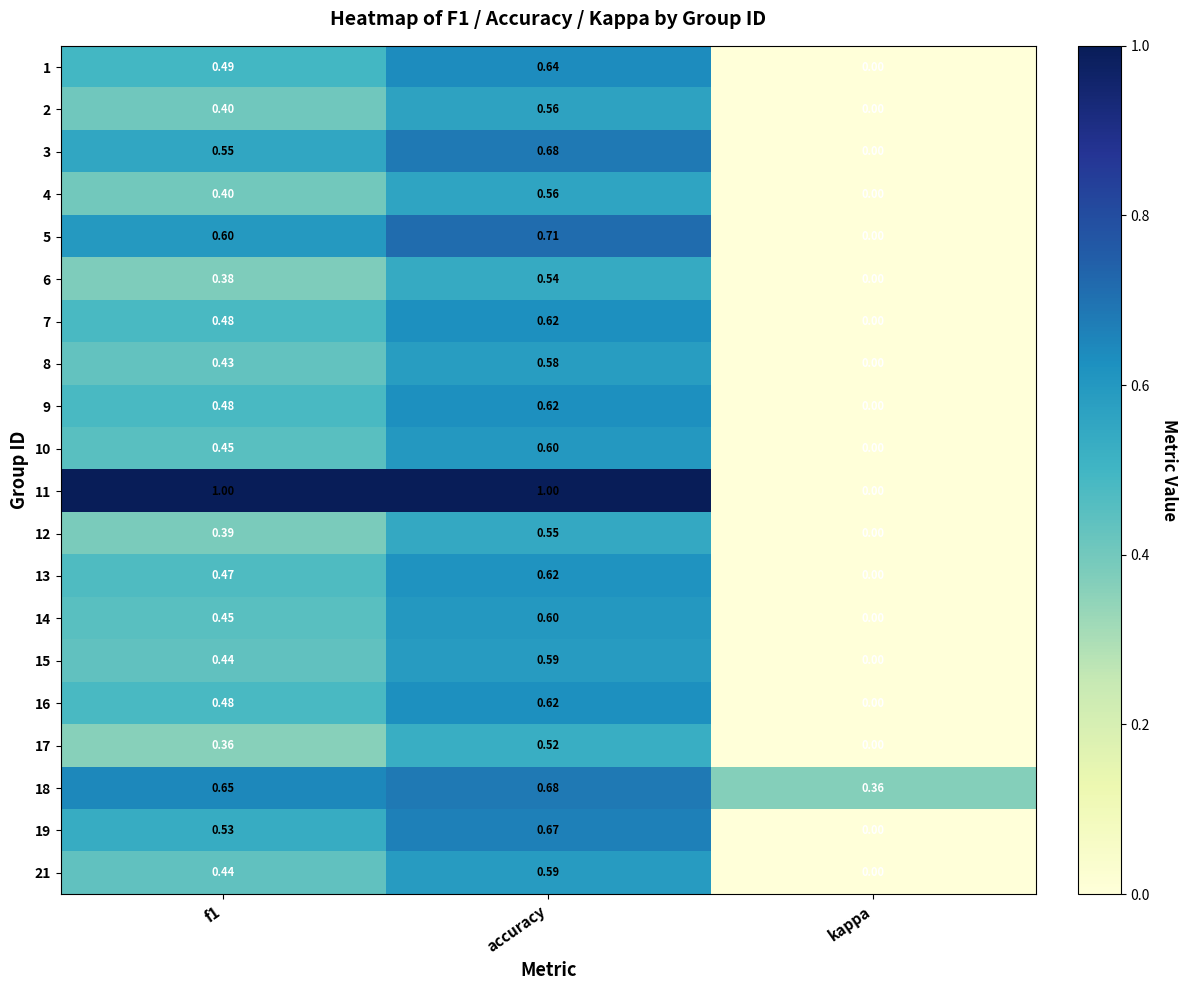

At which category is the sum across all series the highest?

accuracy